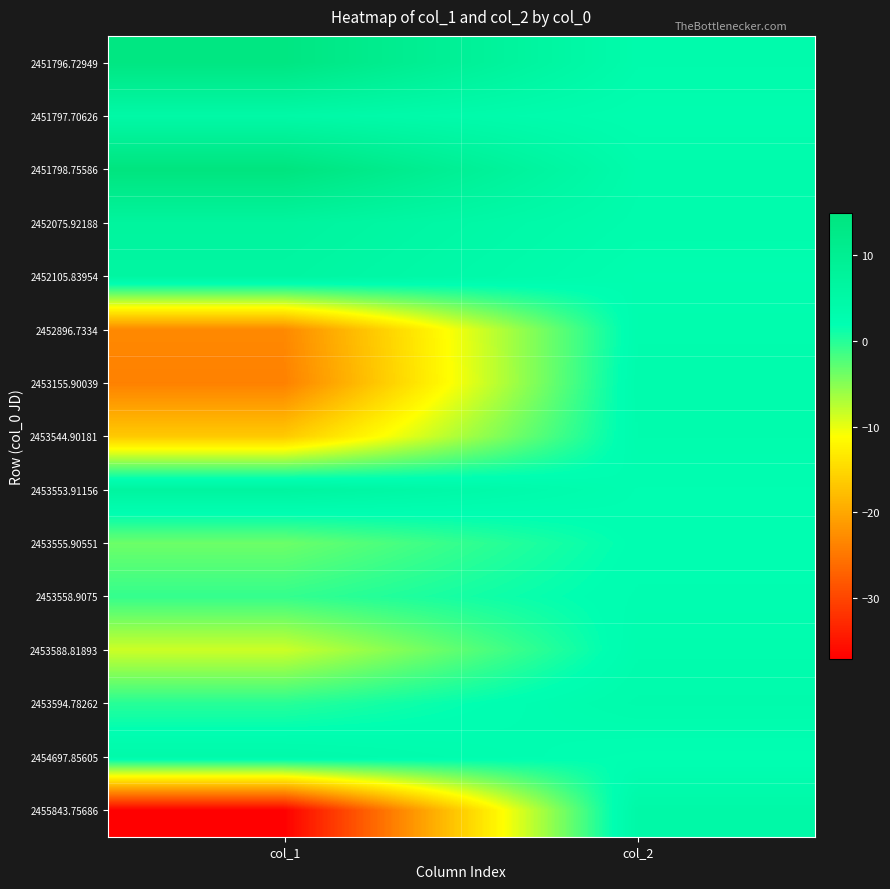

Reading left to right, list all the values displayed in this chart.

2451796.72949: col_1=14.0	col_2=3.4
2451797.70626: col_1=4.7	col_2=2.6
2451798.75586: col_1=14.9	col_2=3.5
2452075.92188: col_1=6.9	col_2=3.2
2452105.83954: col_1=6.1	col_2=2.5
2452896.7334: col_1=-23.1	col_2=2.8
2453155.90039: col_1=-24.0	col_2=3.2
2453544.90181: col_1=-16.6	col_2=2.9
2453553.91156: col_1=6.5	col_2=2.3
2453555.90551: col_1=-3.6	col_2=2.1
2453558.9075: col_1=-0.8	col_2=2.4
2453588.81893: col_1=-8.5	col_2=2.8
2453594.78262: col_1=-0.1	col_2=3.4
2454697.85605: col_1=3.9	col_2=1.7
2455843.75686: col_1=-37.2	col_2=4.6